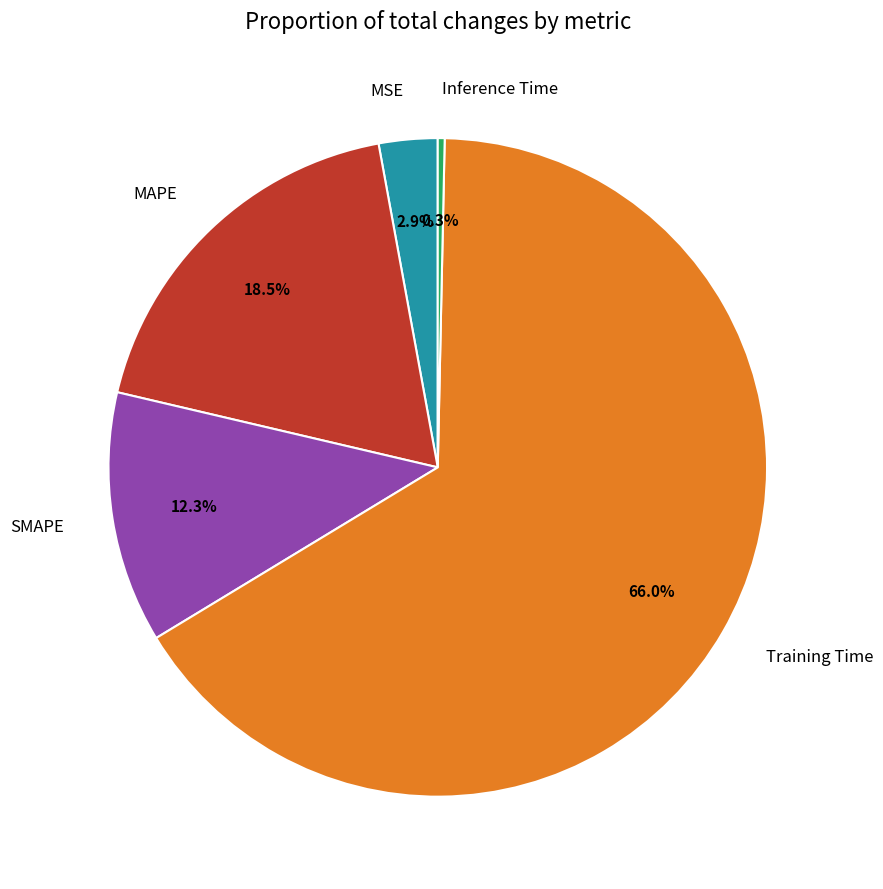

Rank the categories by value from highest to lowest.

Training Time, MAPE, SMAPE, MSE, Inference Time